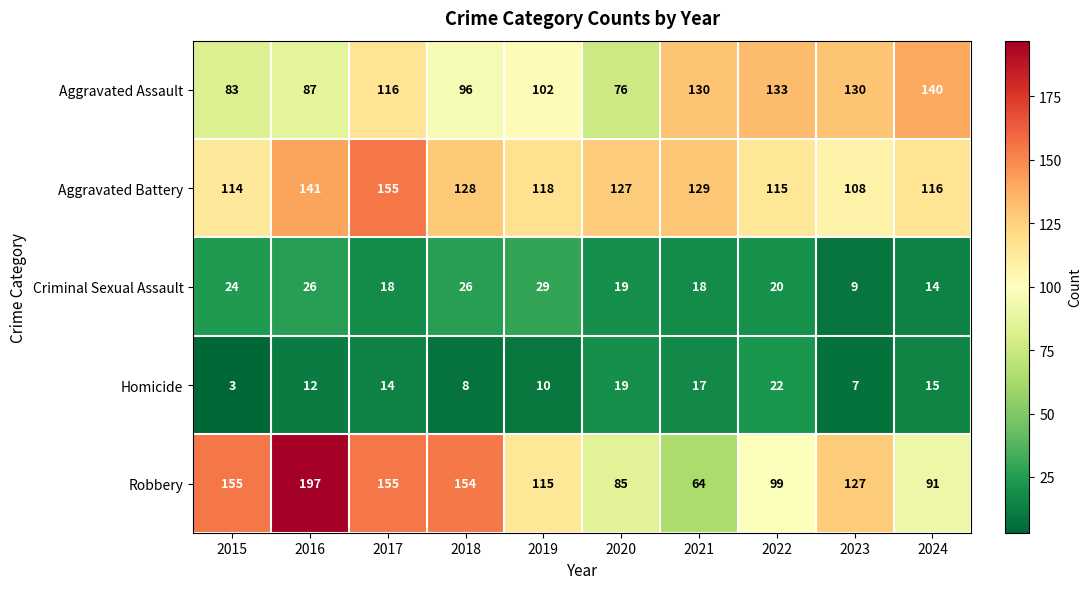

What is the spread (max minus min) of values at 2024?

126